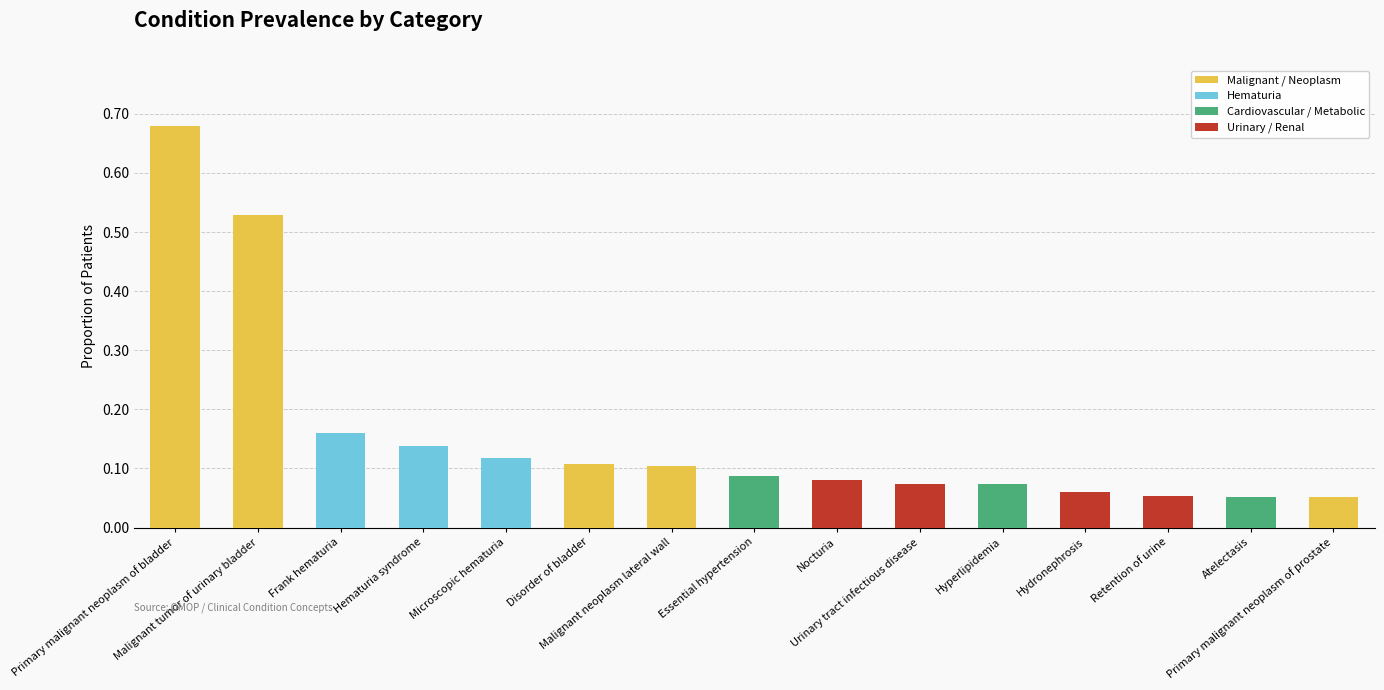

How many distinct data groups are displayed?

4